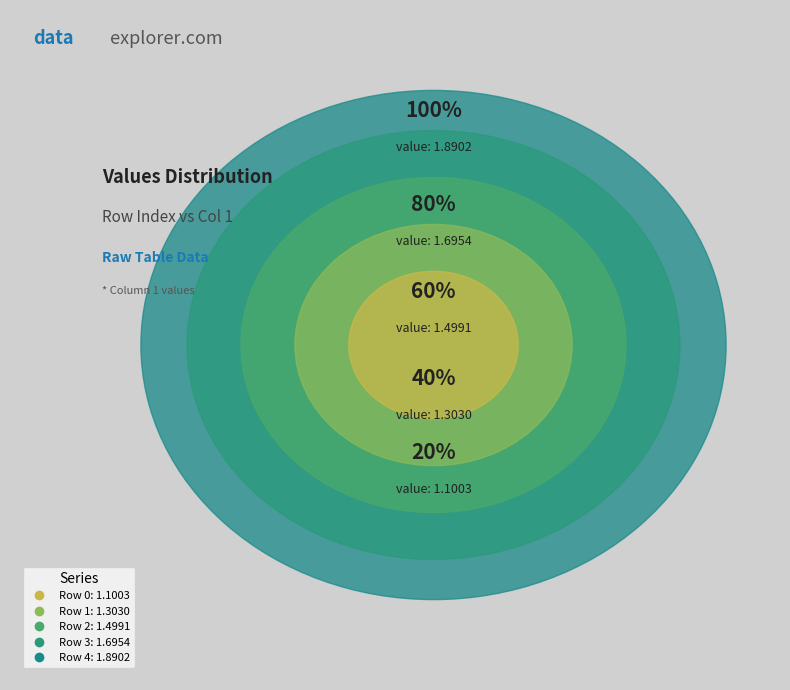

What is the change in value from 0 to 2?

+0.4